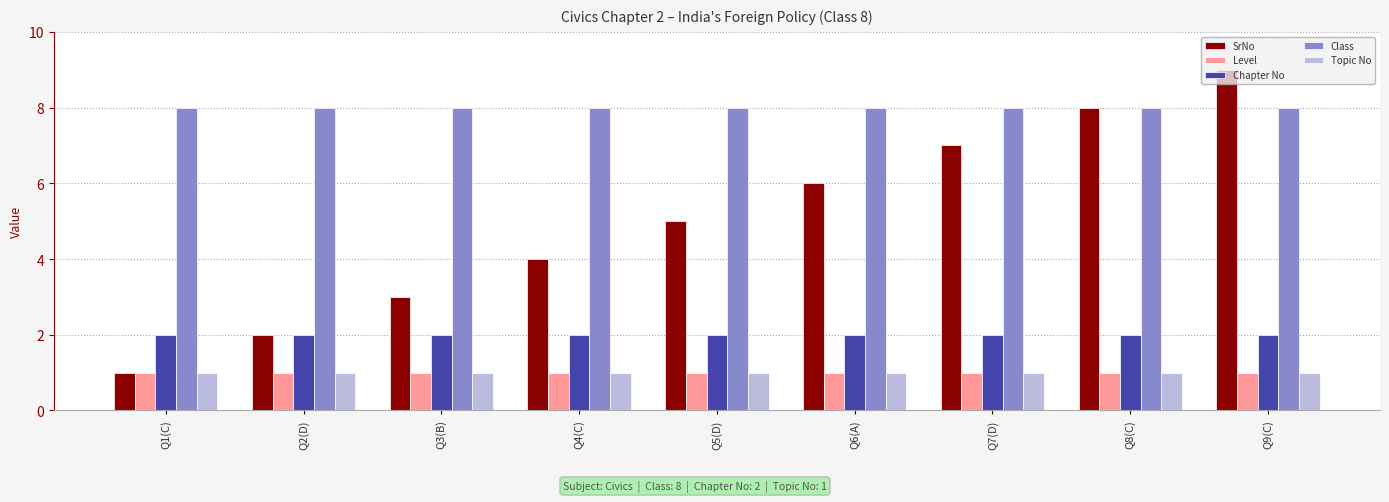

Which category has the highest value in the SrNo series?

Q9(C)